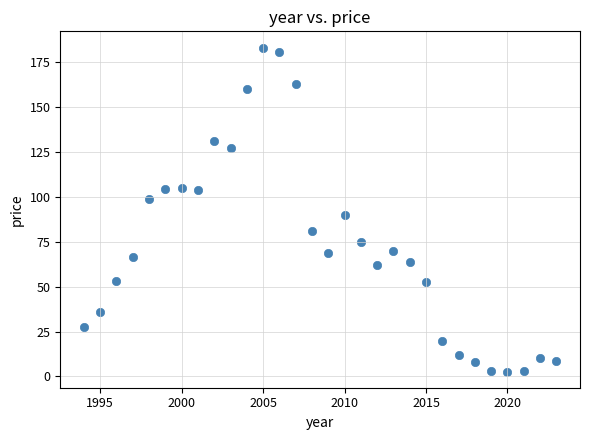

What is the range of X values (max minus min)?

29.0